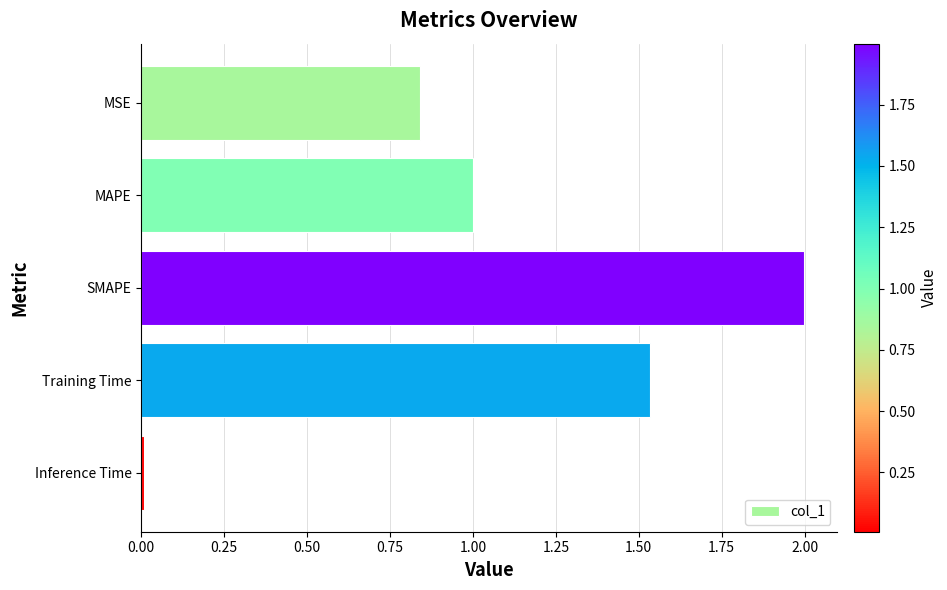

Which has a higher value, SMAPE or Training Time?

SMAPE